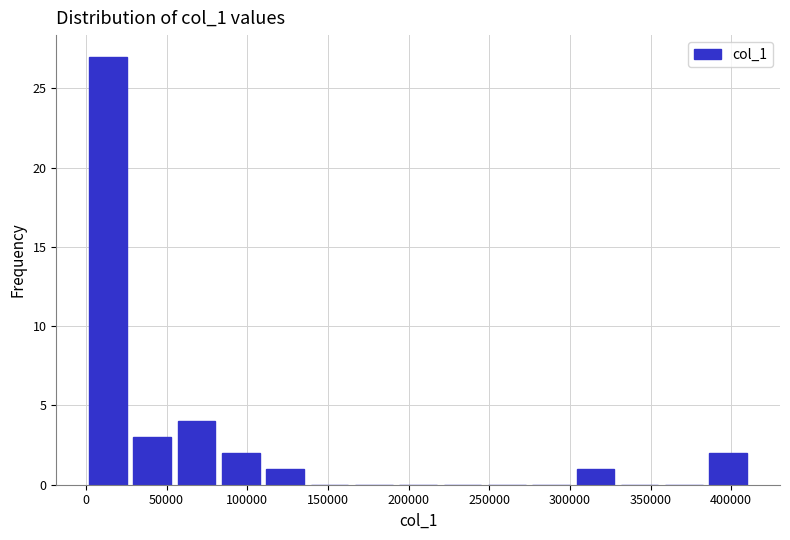

Reading left to right, list every bar in this chart as the range it spans on the x-axis followed by its height. Neither the bar edges nor the heights are printed on the chart, so give them approximately, as read against the axes.

0 to 25000: 27
25000 to 55000: 3
55000 to 80000: 4
80000 to 110000: 2
110000 to 135000: 1
135000 to 165000: 0
165000 to 190000: 0
190000 to 220000: 0
220000 to 245000: 0
245000 to 275000: 0
275000 to 300000: 0
300000 to 330000: 1
330000 to 355000: 0
355000 to 385000: 0
385000 to 410000: 2